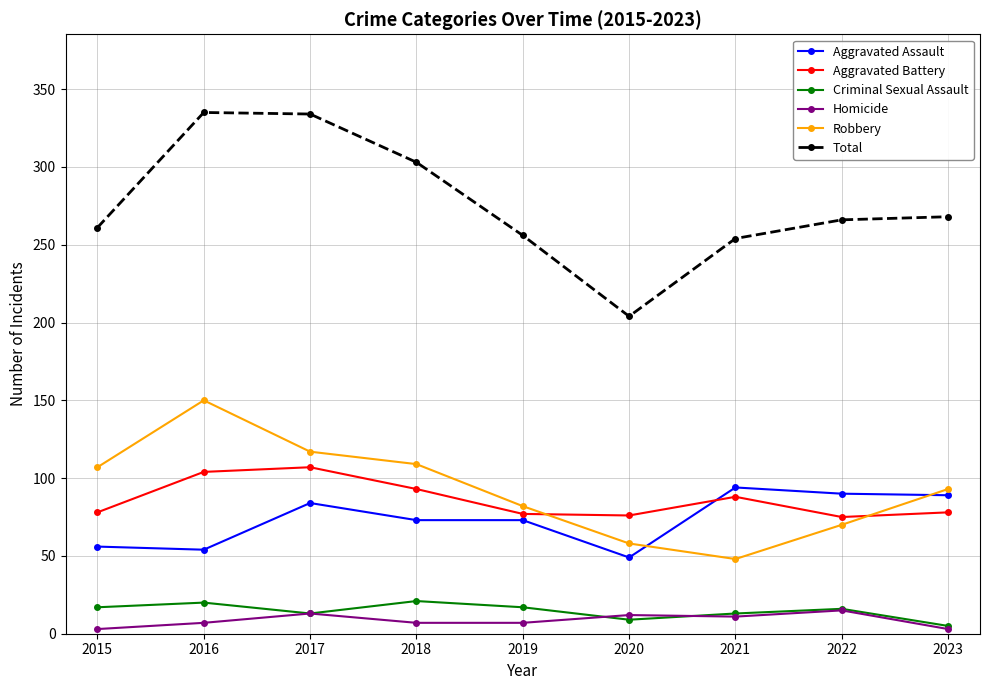

True or false: Aggravated Assault has more than 1 interior local peaks.

True